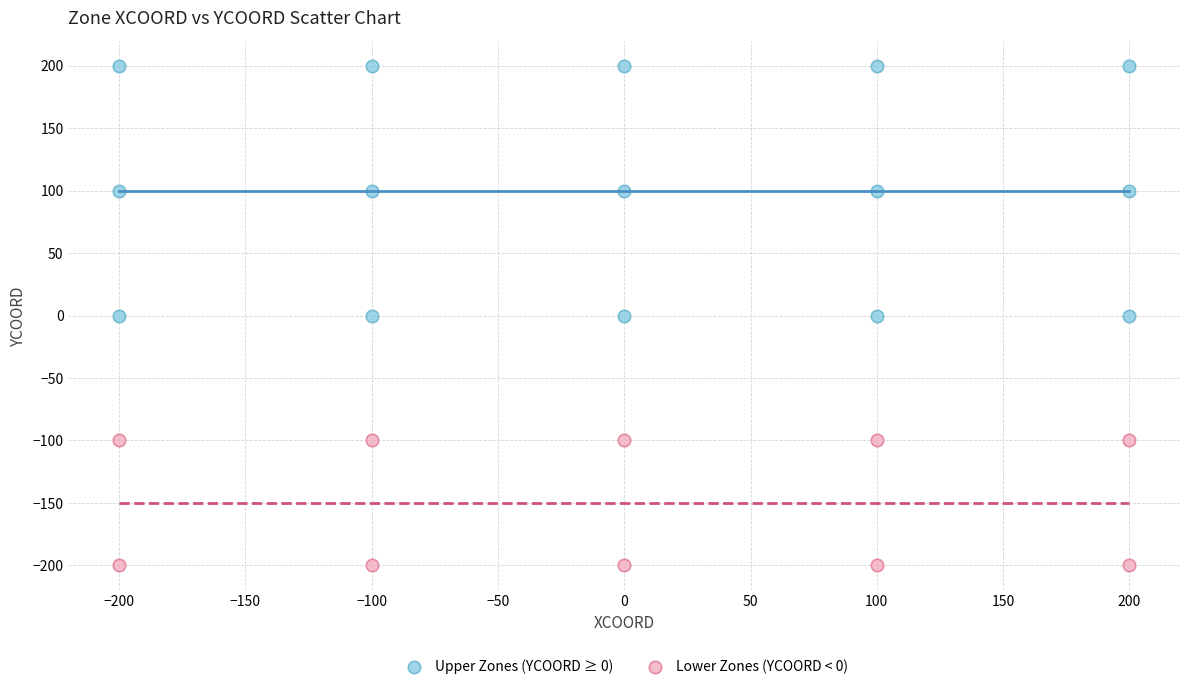

Which series has the largest Y range (max minus min)?

Upper Zones (YCOORD ≥ 0)